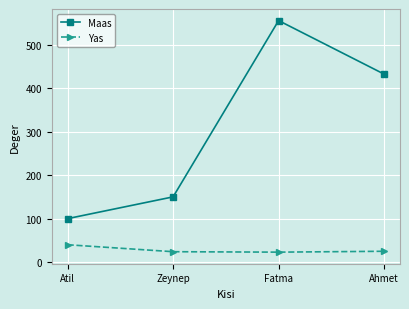

The Yas series shows 23 at Fatma. True or false?

True